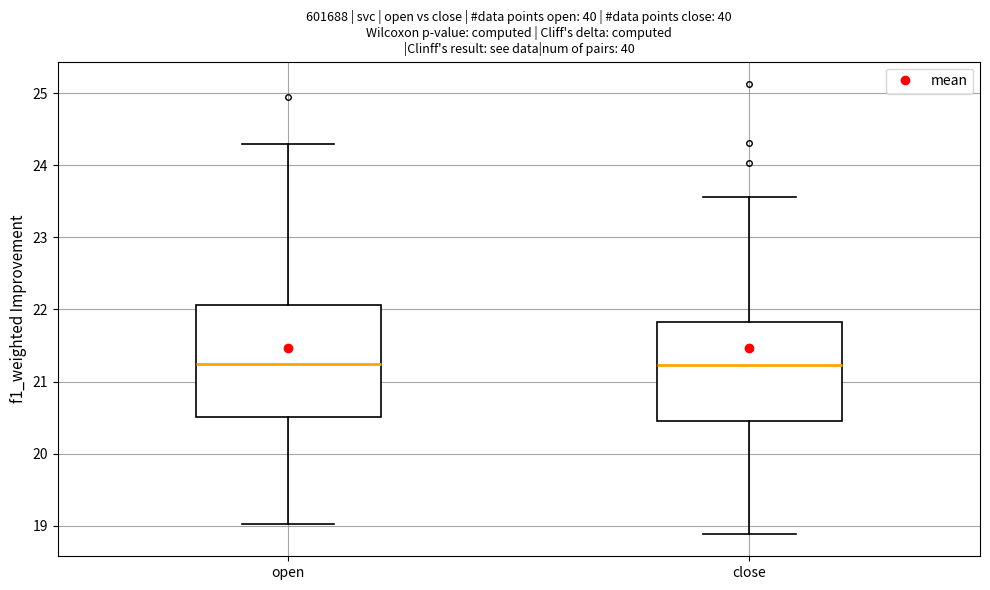

Reading left to right, read every box against the y-axis: the position of its median line, the range the box covers, and the ends of its whiskers. The values are not printed on the chart, so give them approximately, as read against the axis.

open: median 21.2, box 20.5 to 22.1, whiskers 19.0 to 24.3
close: median 21.2, box 20.5 to 21.8, whiskers 18.9 to 23.6